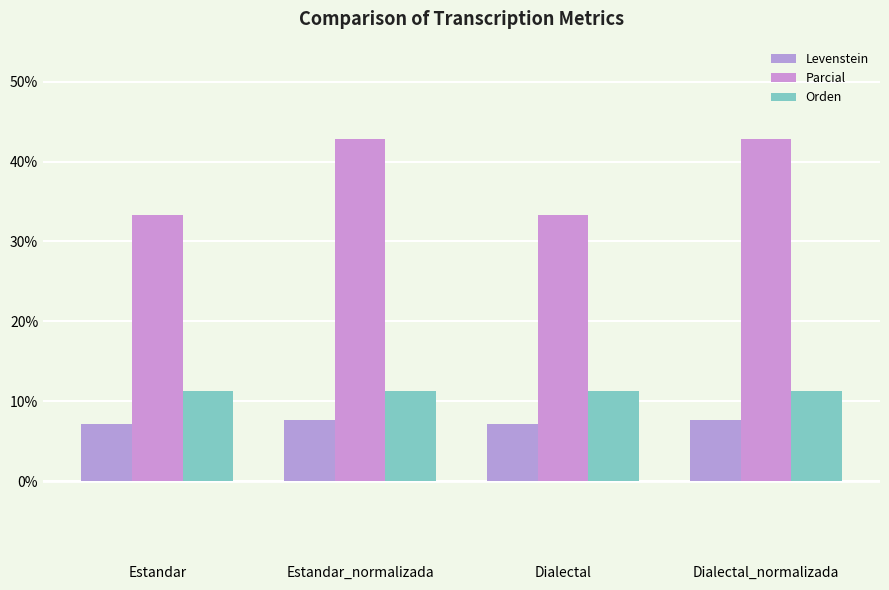

Which category has the lowest value in the Parcial series?

Estandar